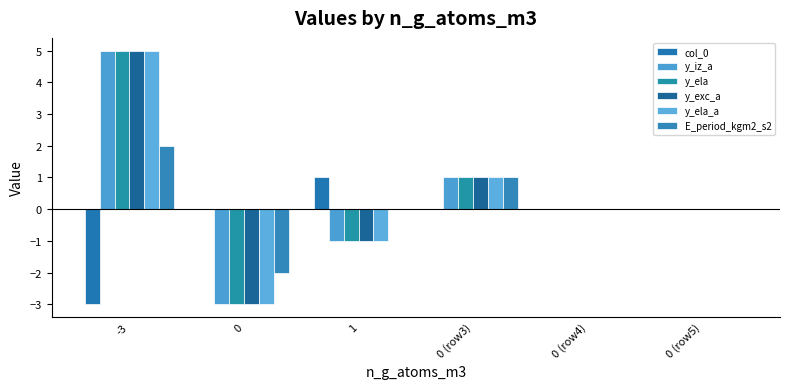

Count the number of data series in this chart.

6